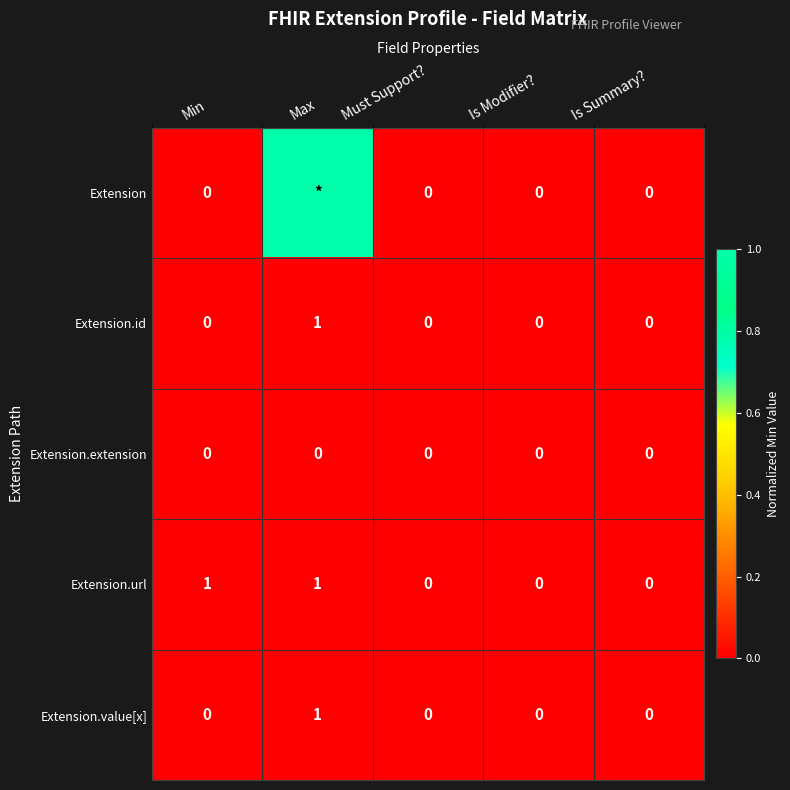

Between Min and Is Summary?, which series saw the biggest shift?

Extension.url